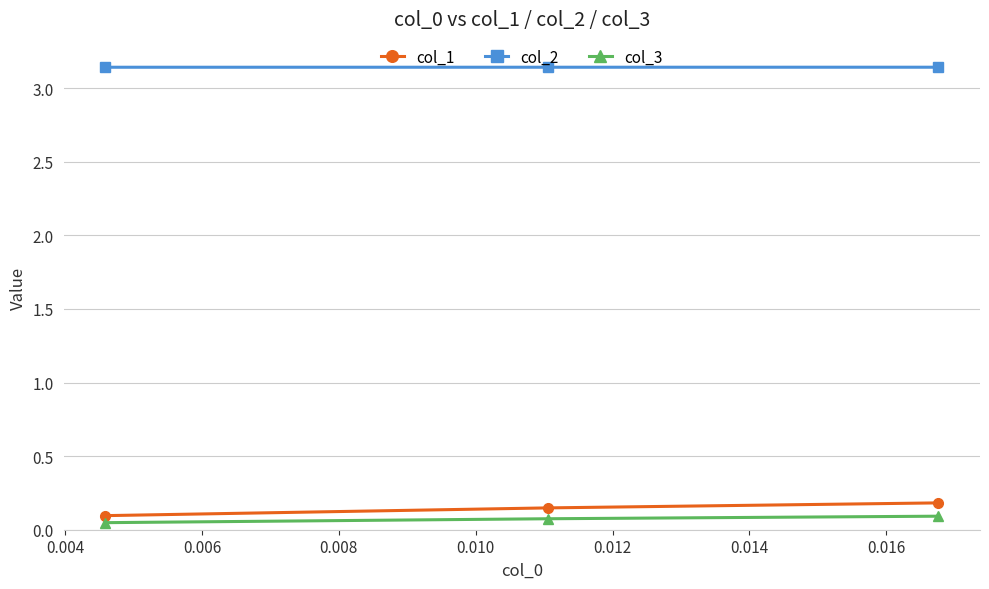

Which series has the largest total across all categories?

col_2